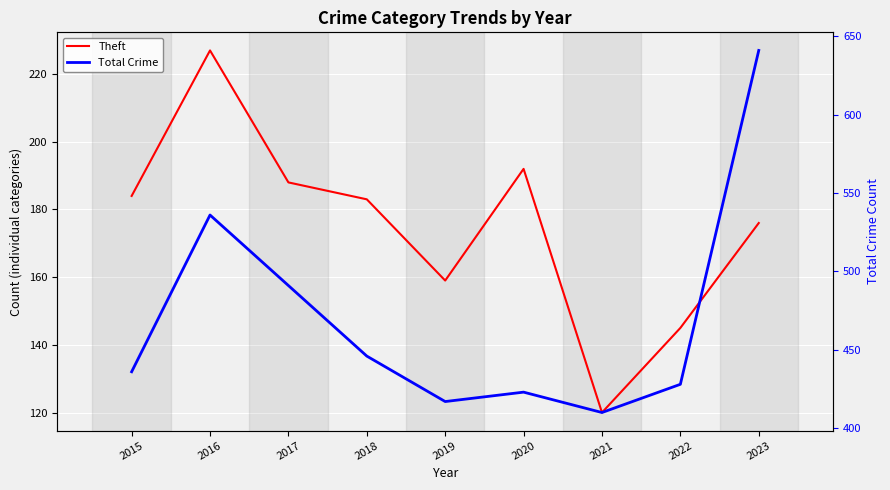

At which category is the sum across all series the highest?

2023